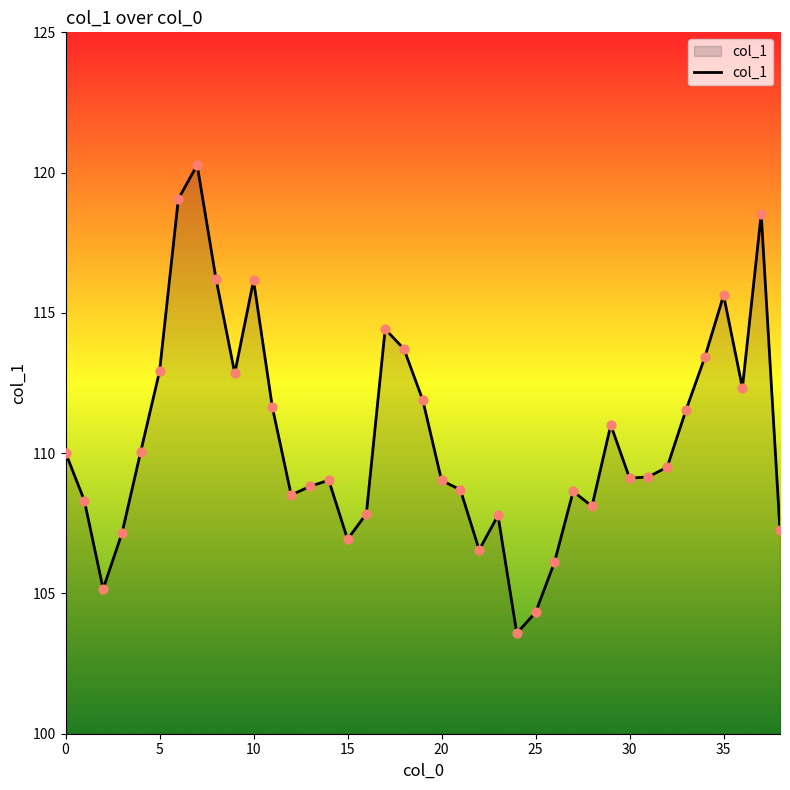

What is the maximum value shown in the chart?

120.3